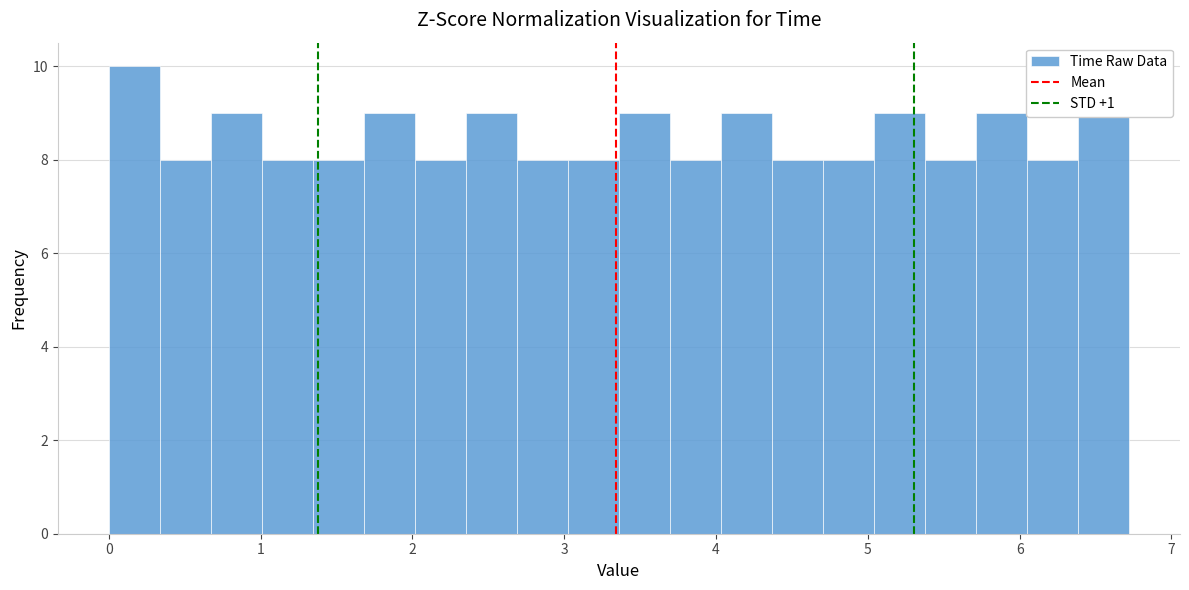

Around what value on the x-axis is the tallest bar? Give the approximate position of its centre, as read against the axis.

0.2